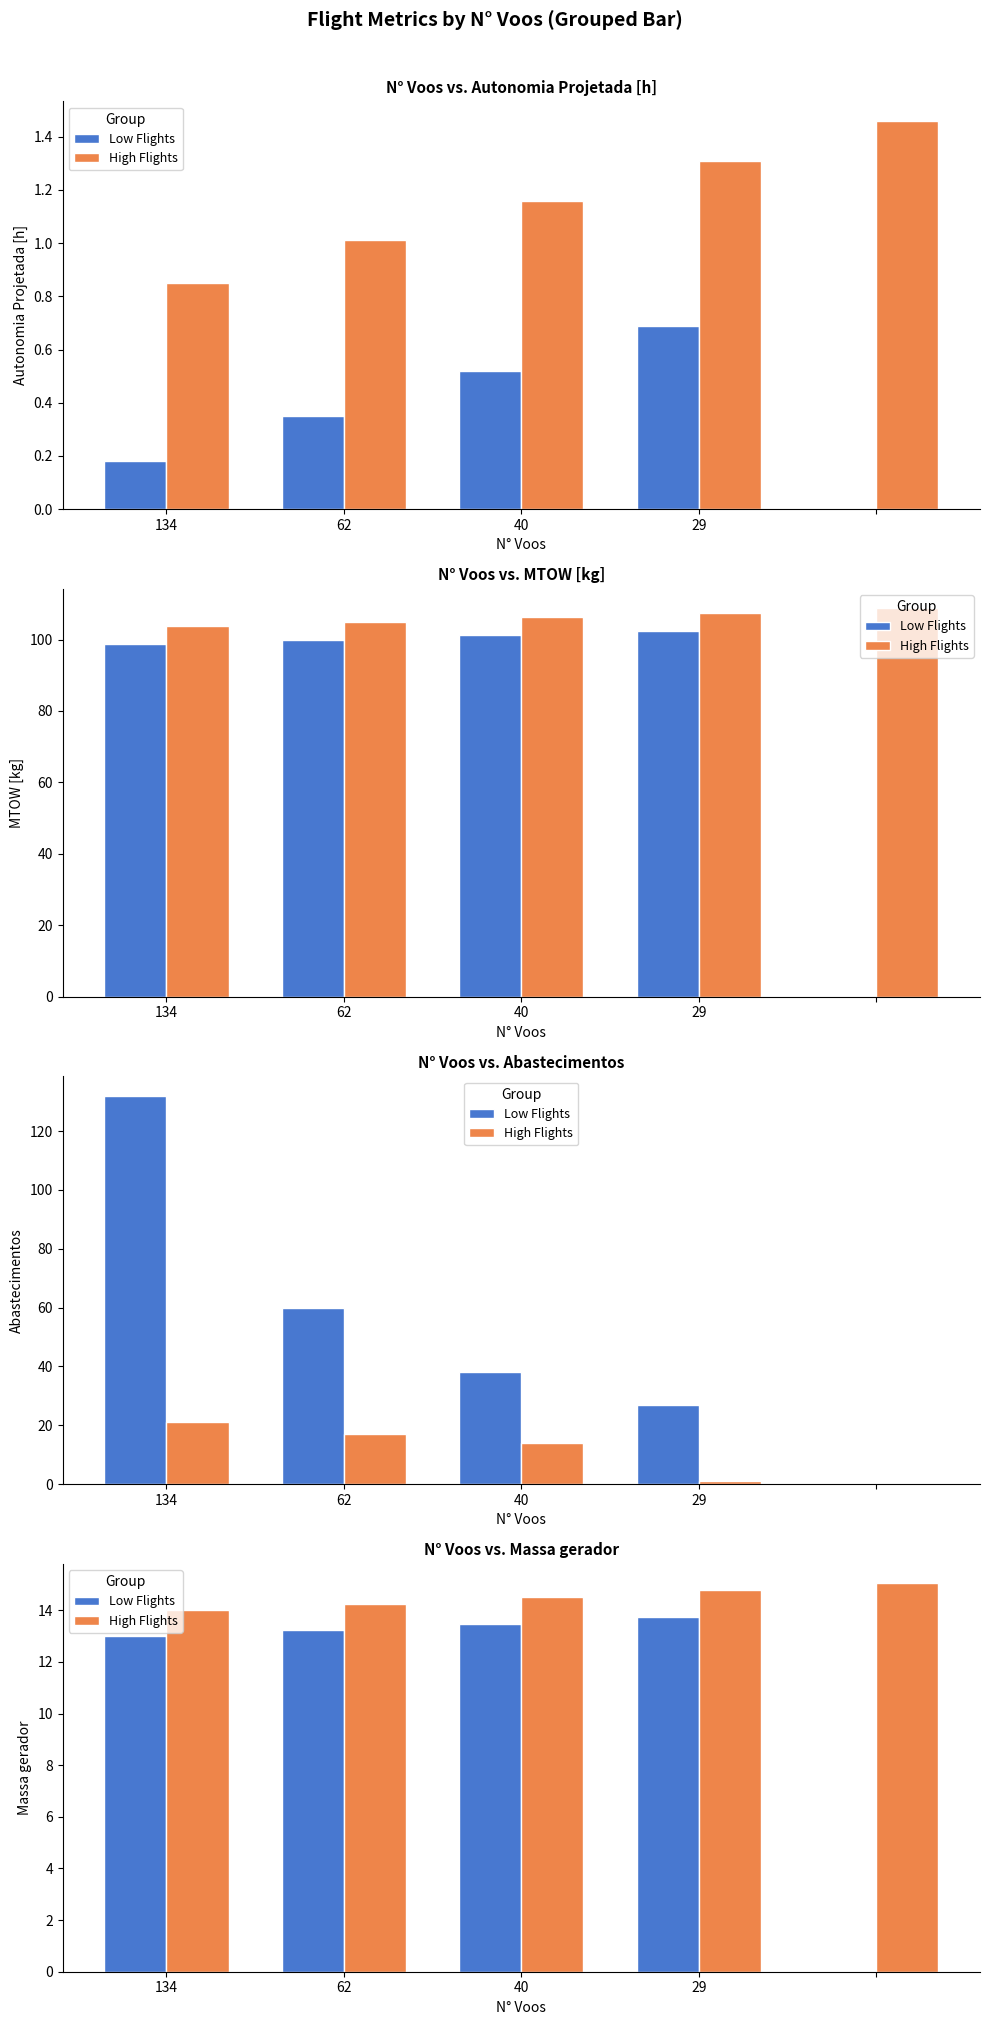

Between 62 and 29, which is larger?

29